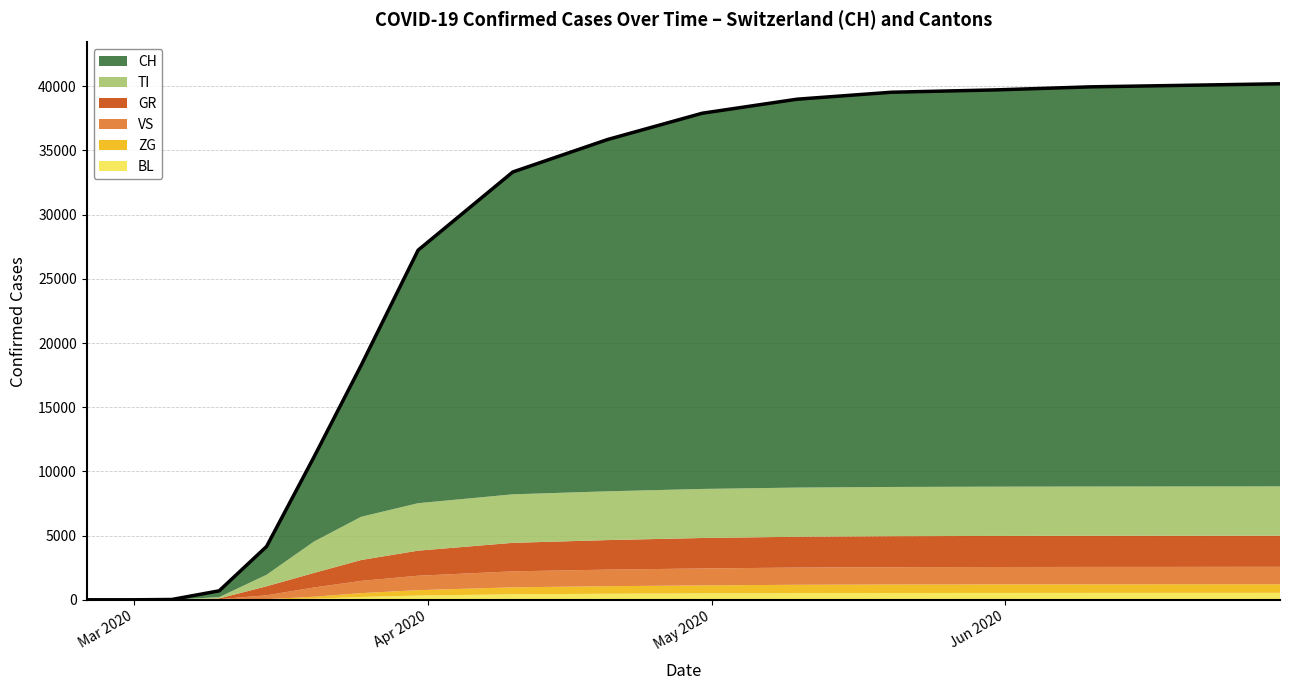

What position from the right is 2020-03-15?

12